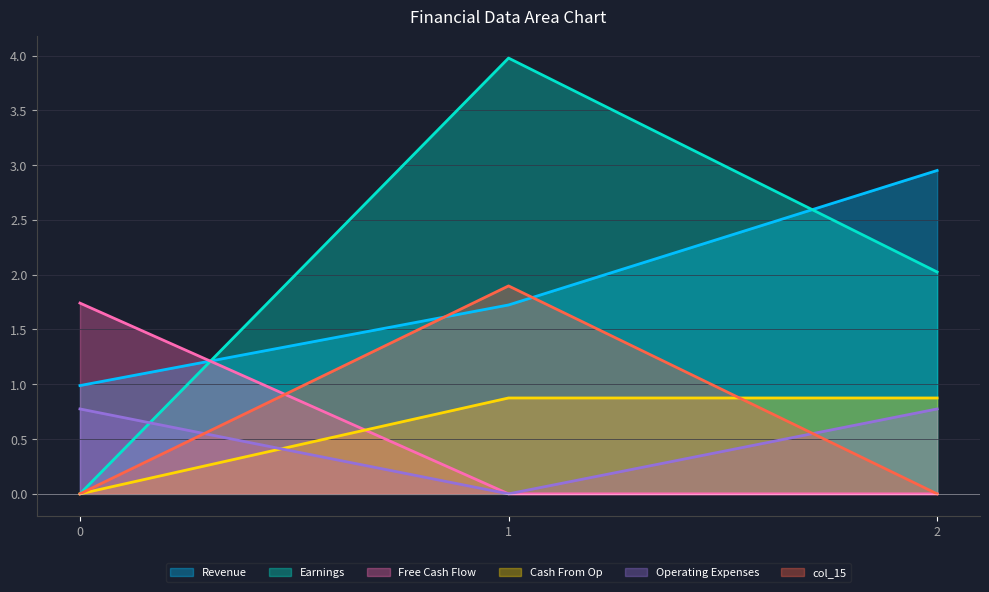

Which series has the largest total across all categories?

Earnings